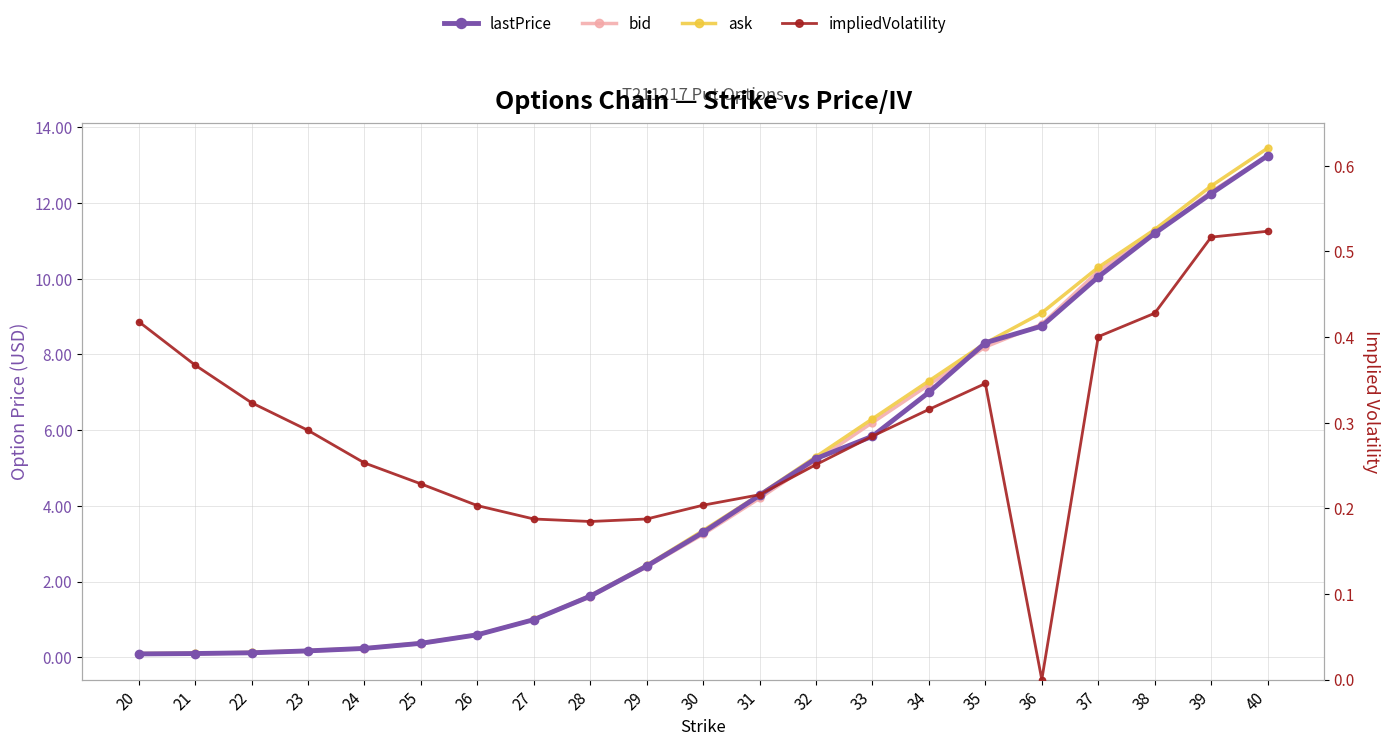

What is the difference between the ask values at 23 and 28?

1.4